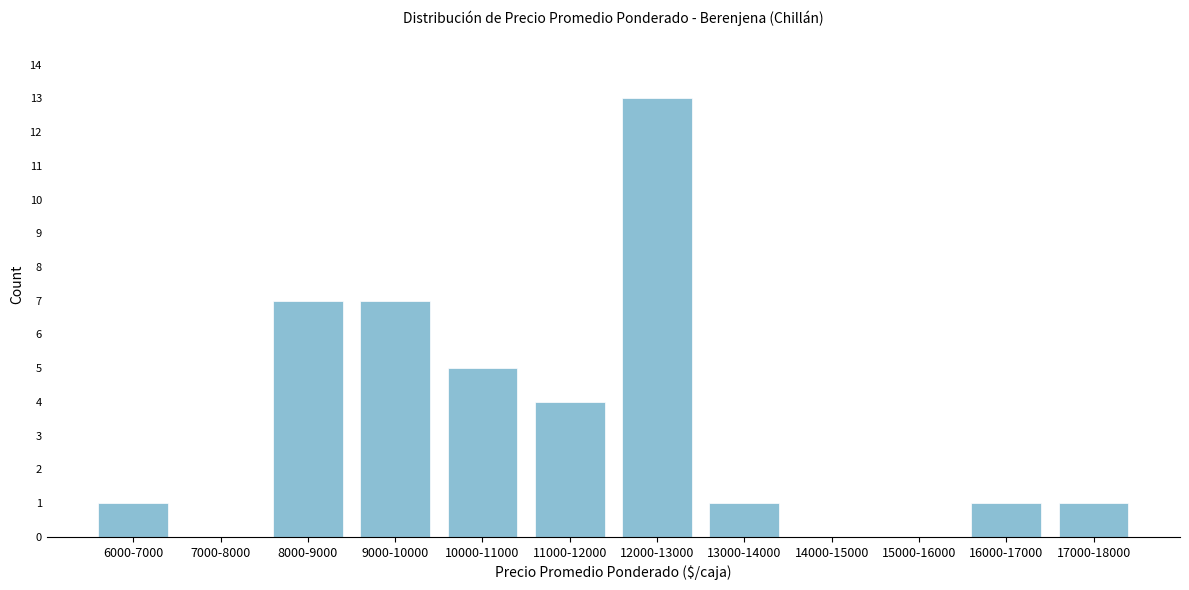

Reading right to left, what are all the values shown in this chart?

17000-18000=1	16000-17000=1	15000-16000=0	14000-15000=0	13000-14000=1	12000-13000=13	11000-12000=4	10000-11000=5	9000-10000=7	8000-9000=7	7000-8000=0	6000-7000=1